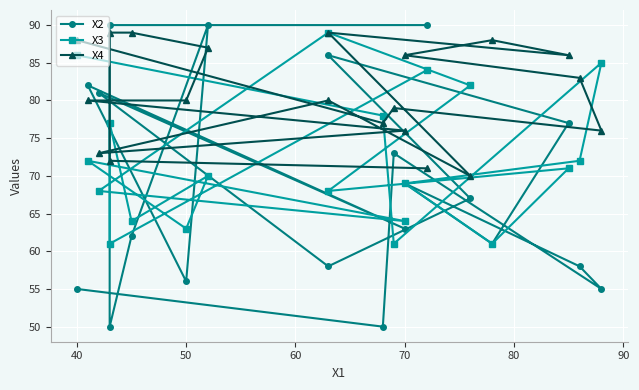

True or false: X2 and X3 cross at least once.

True